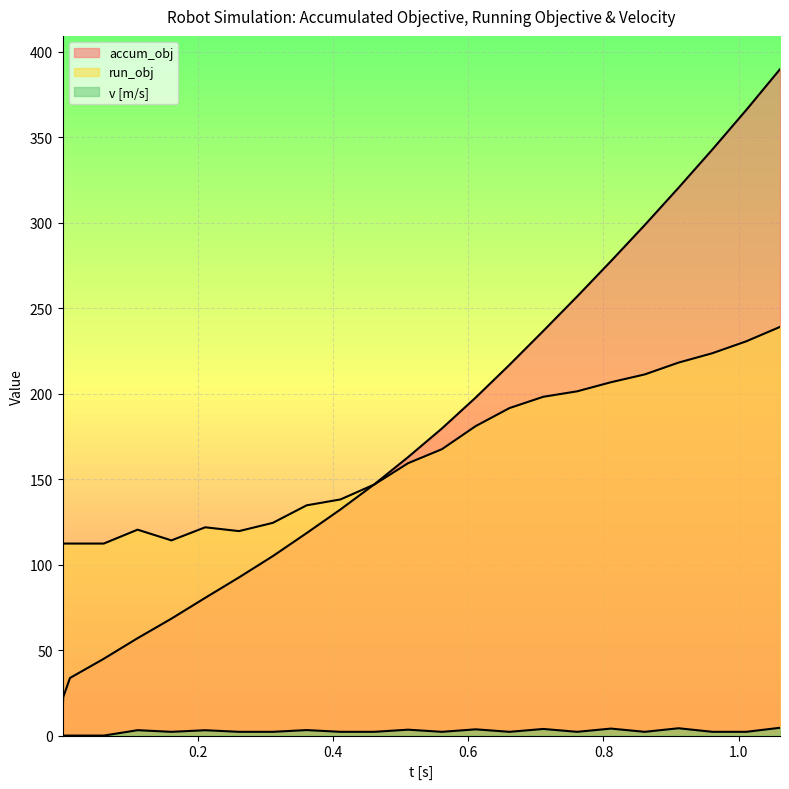

List the series in order of their peak value, lowest first.

v, run_obj, accum_obj